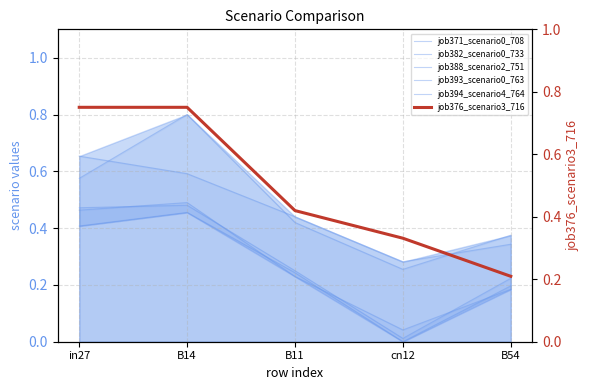

Reading left to right, list all the values displayed in this chart.

job371_scenario0_708: 0.5	0.5	0.2	0.0	0.2
job382_scenario0_733: 0.5	0.5	0.2	0.0	0.2
job388_scenario2_751: 0.6	0.8	0.4	0.3	0.4
job393_scenario0_763: 0.4	0.5	0.2	0.0	0.2
job394_scenario4_764: 0.7	0.6	0.4	0.3	0.3
job376_scenario3_716: 0.8	0.8	0.4	0.3	0.2